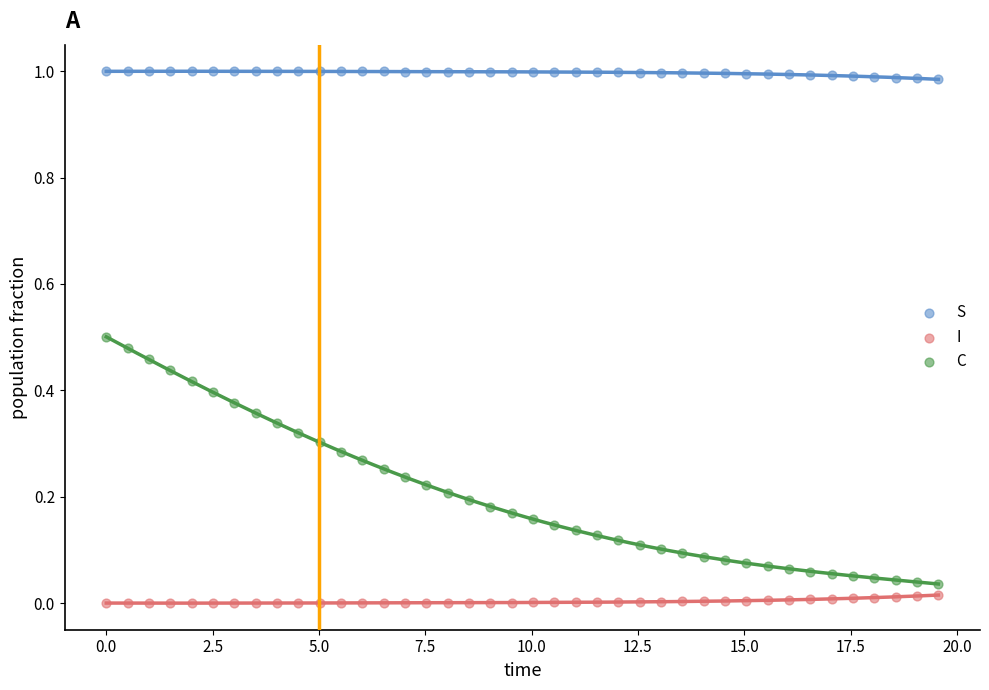

What is the X range (max minus min) for the scatter plot?

19.6